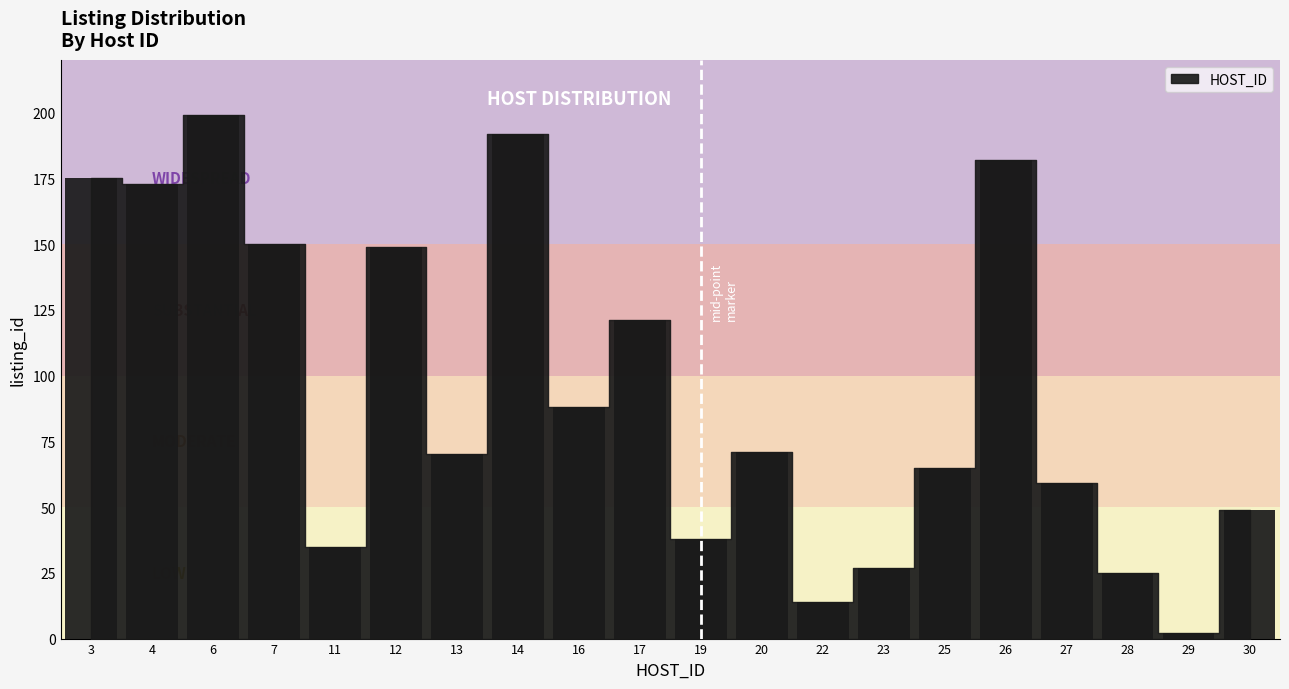

Count the number of categories in the chart.

20